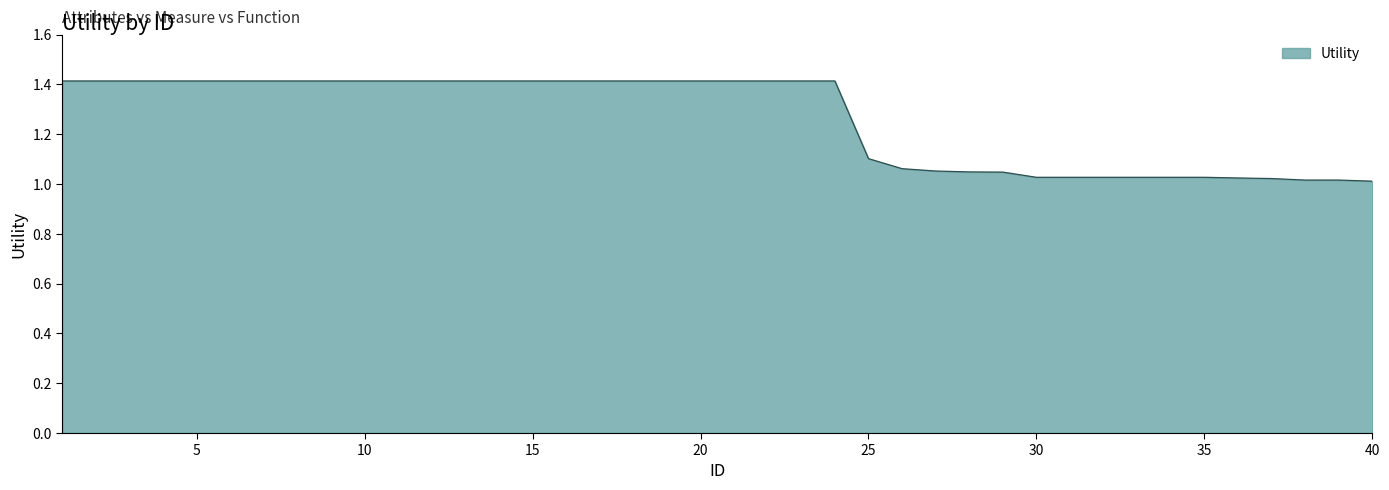

What is the greatest value displayed?

1.4